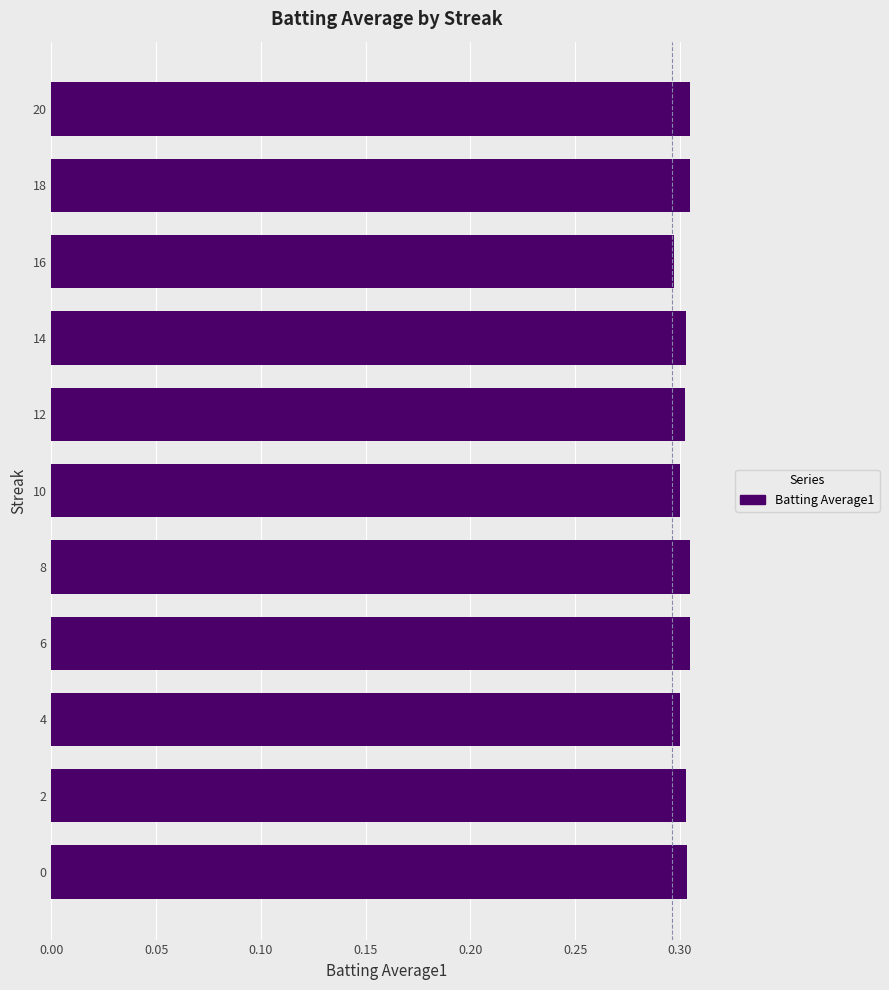

How many values are between 0 and 1?

11